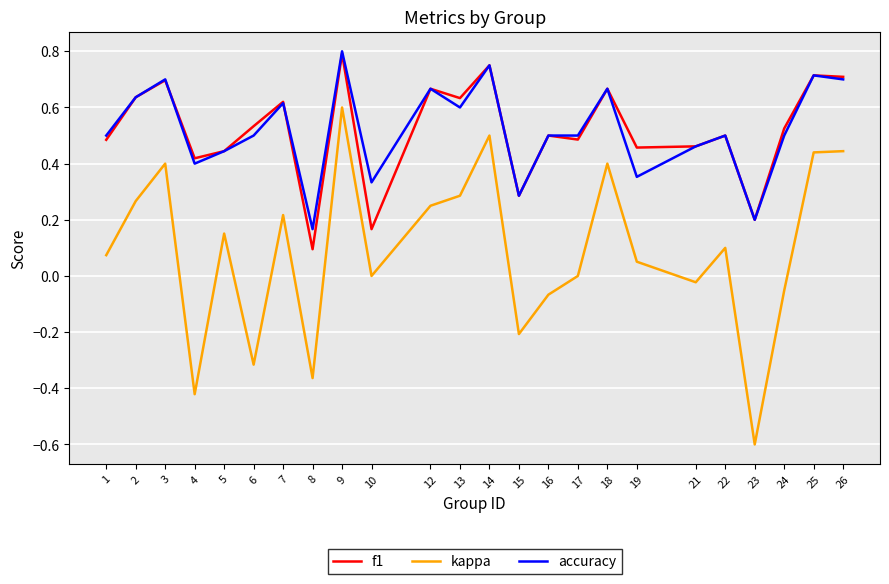

True or false: f1 has more than 2 points higher than both neighbors.

True